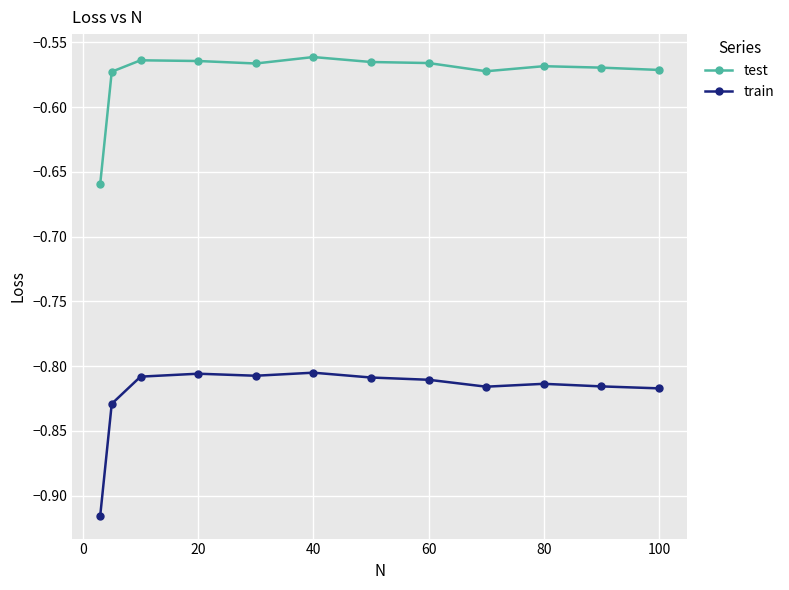

Count the number of categories in the chart.

12